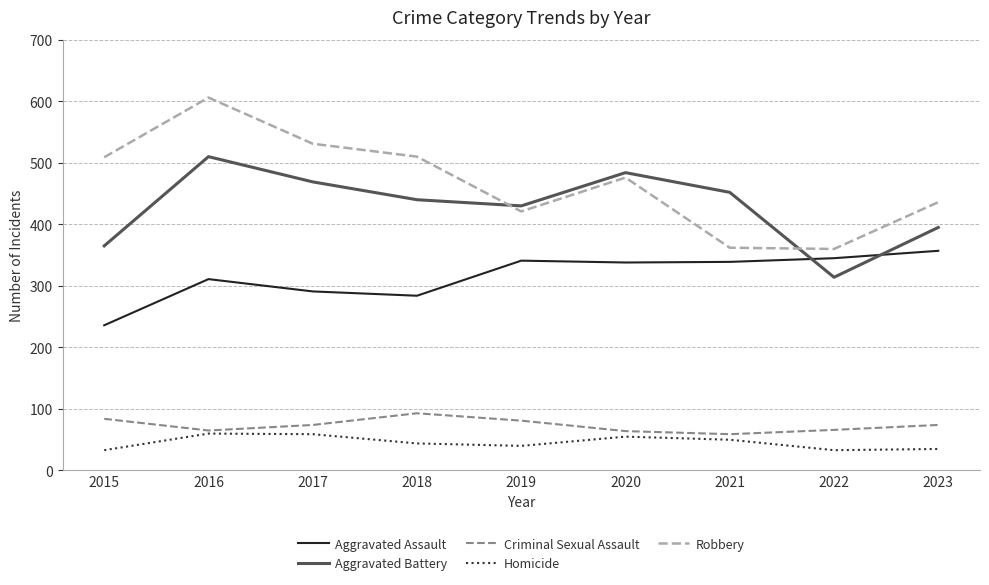

True or false: Homicide and Aggravated Assault intersect in this chart.

False